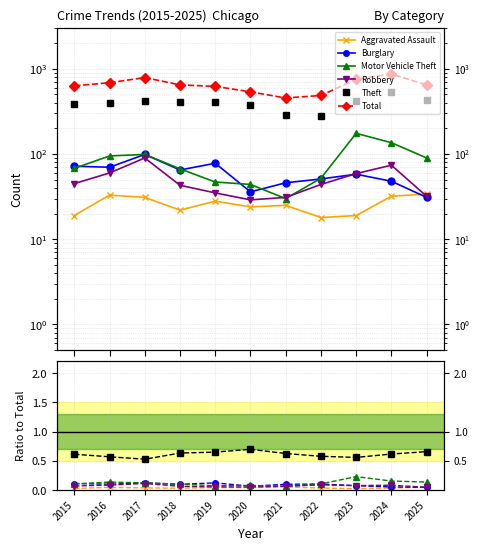

True or false: Theft has more than 1 interior local peaks.

False